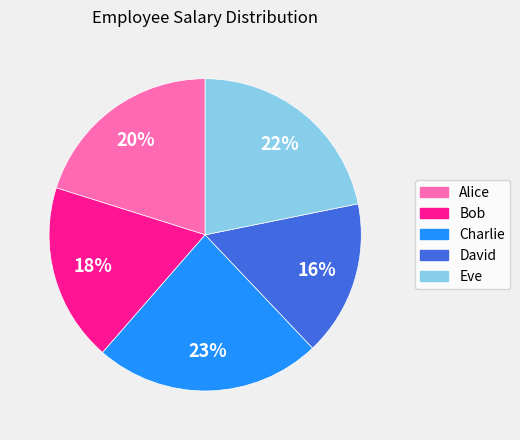

True or false: Alice accounts for 20% of the total.

True